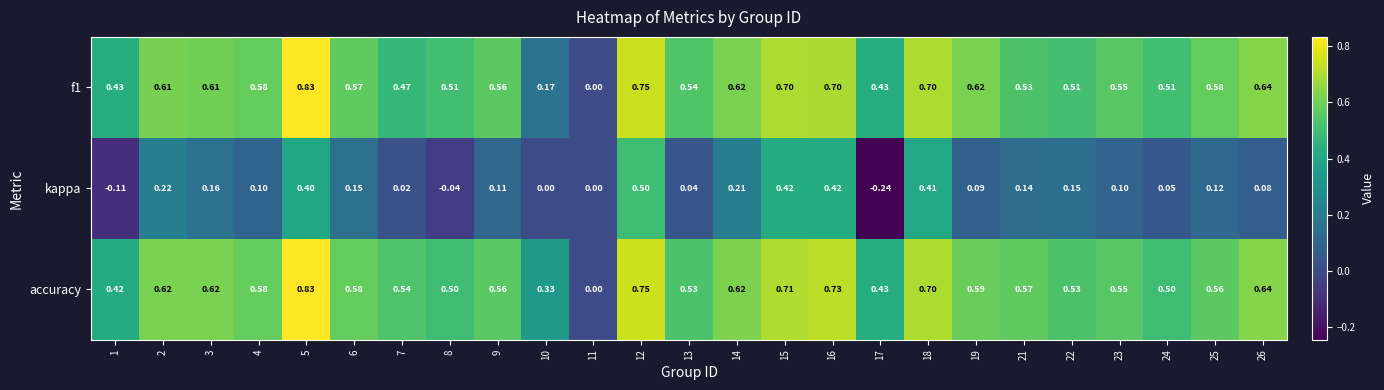

Between 6 and 25, which series saw the biggest shift?

kappa